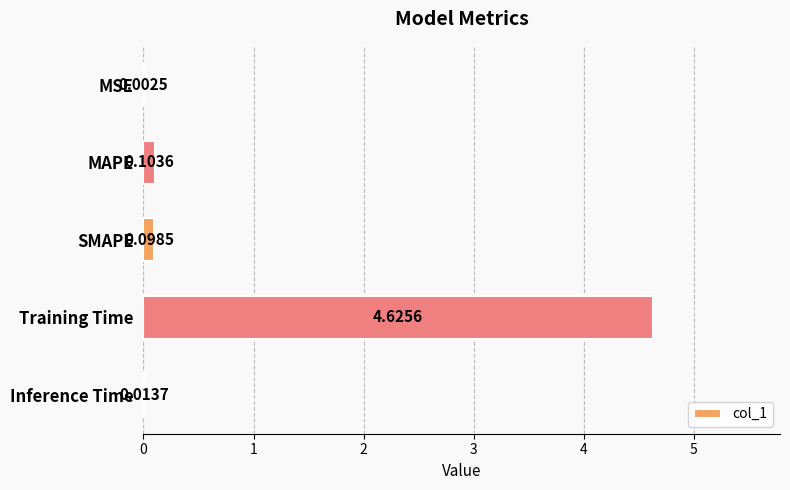

Which label corresponds to the largest value in the chart?

Training Time